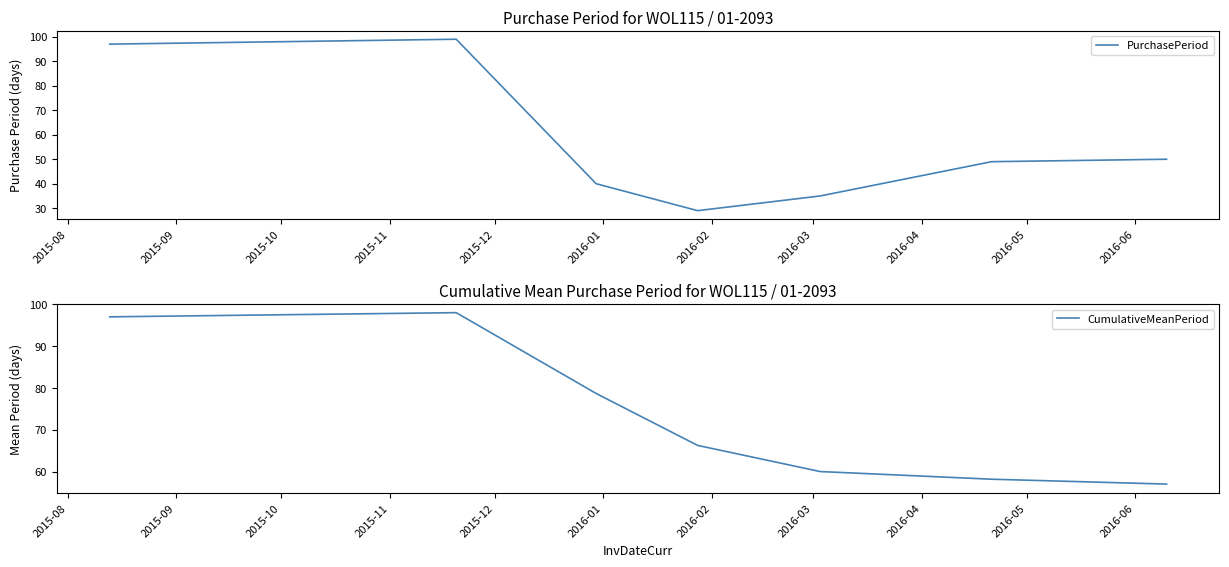

What is the maximum value for PurchasePeriod?

99